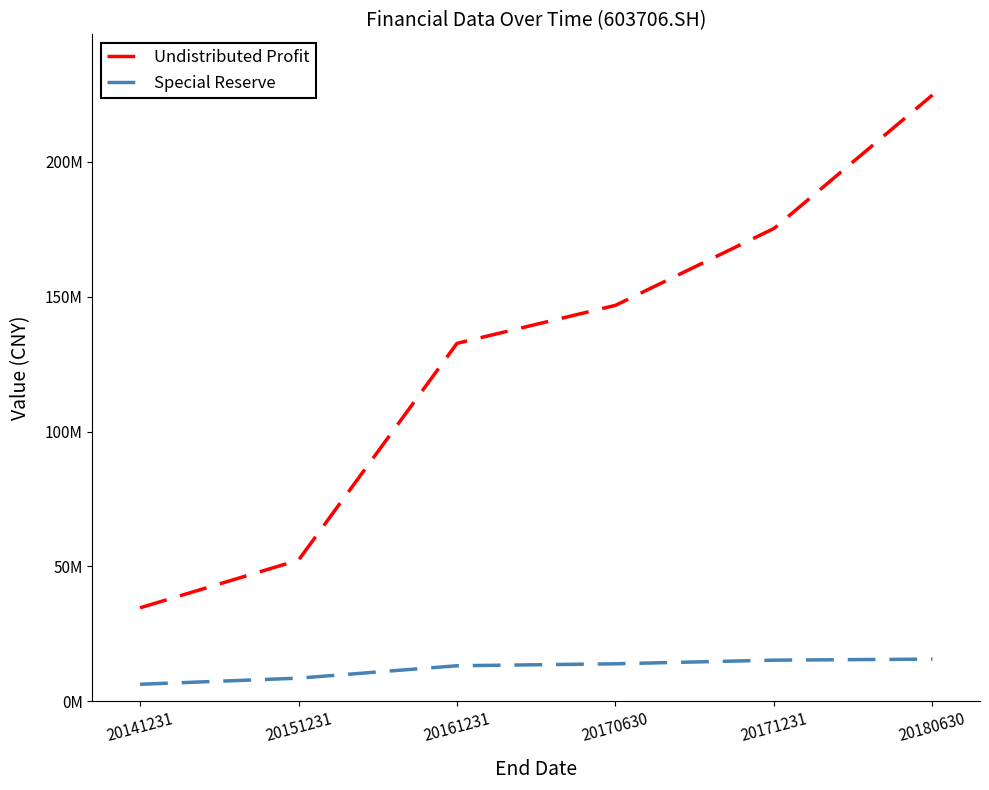

Reading right to left, transcribe all the data shown in this chart.

Undistributed Profit: 20180630=224710813.3	20171231=175237947.2	20170630=146752596.1	20161231=132671736.4	20151231=52331075.0	20141231=34668311.9
Special Reserve: 20180630=15657301.5	20171231=15270839.9	20170630=13928721.6	20161231=13197778.6	20151231=8602070.3	20141231=6334886.2